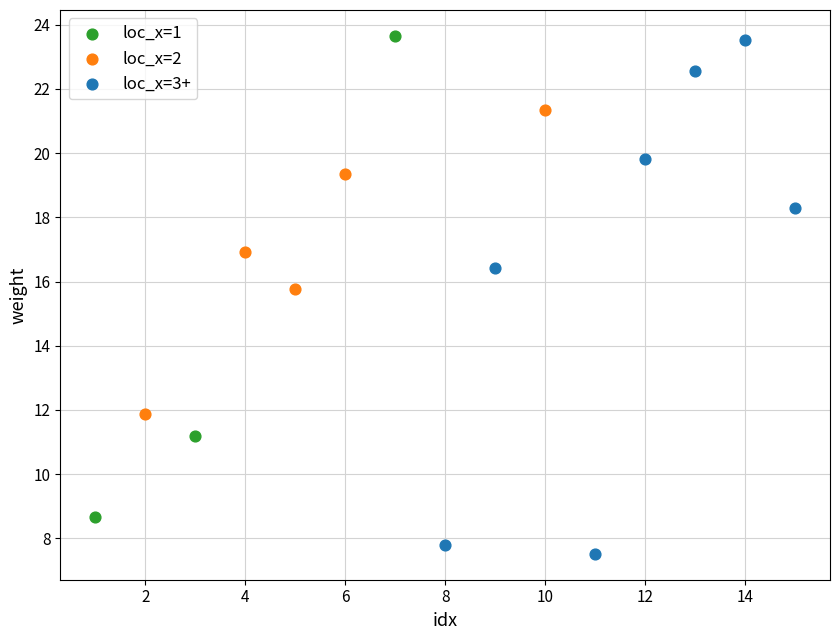

Which series has the largest Y range (max minus min)?

loc_x=3+